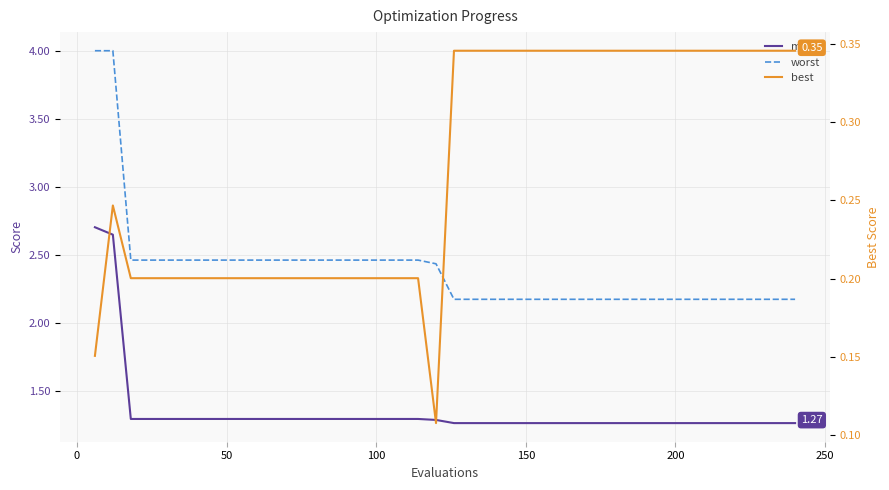

Is the value of mean at 38 greater than the value of best at 9?

Yes